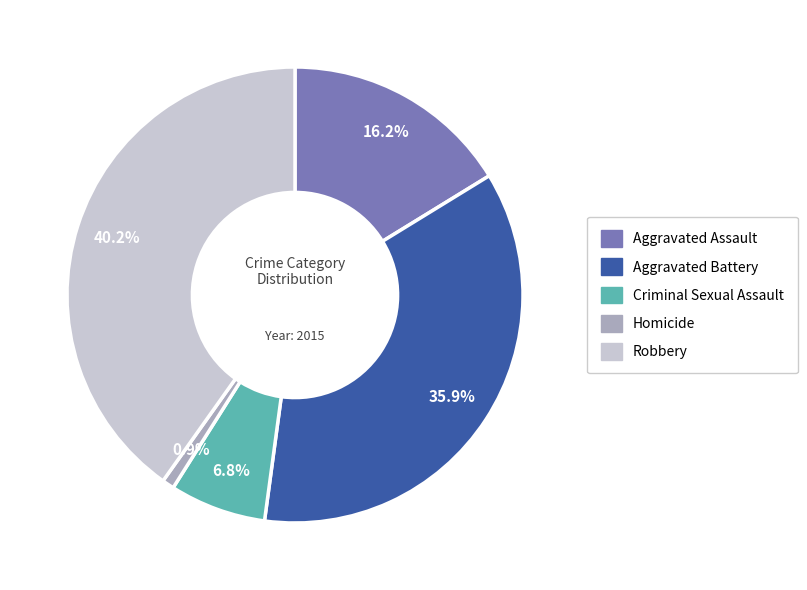

Approximately how many times larger is the value at Robbery compared to Aggravated Battery?

1.1